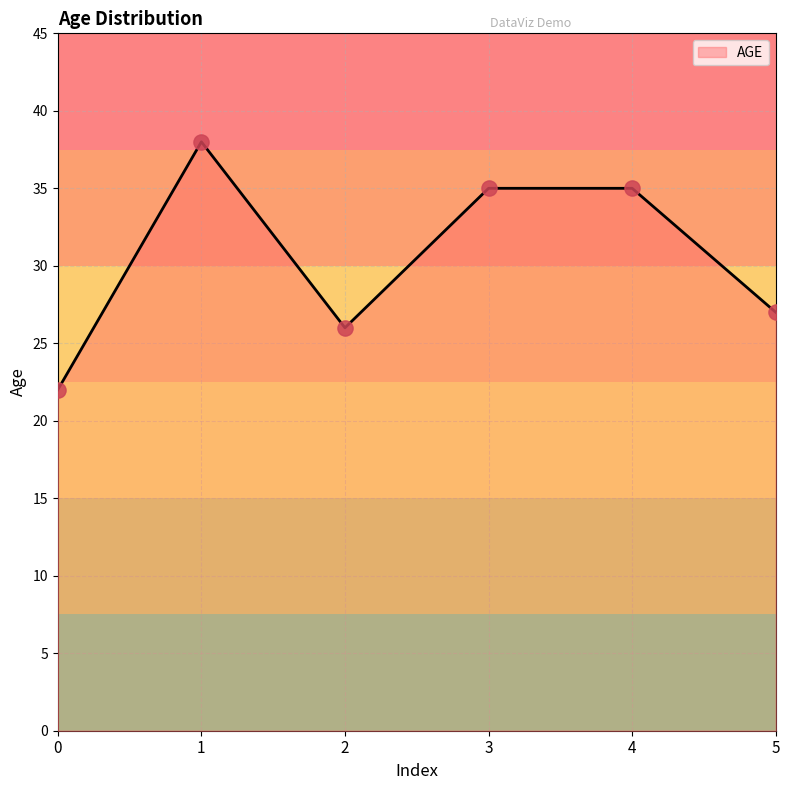

What is the change in value from 0 to 3?

+13